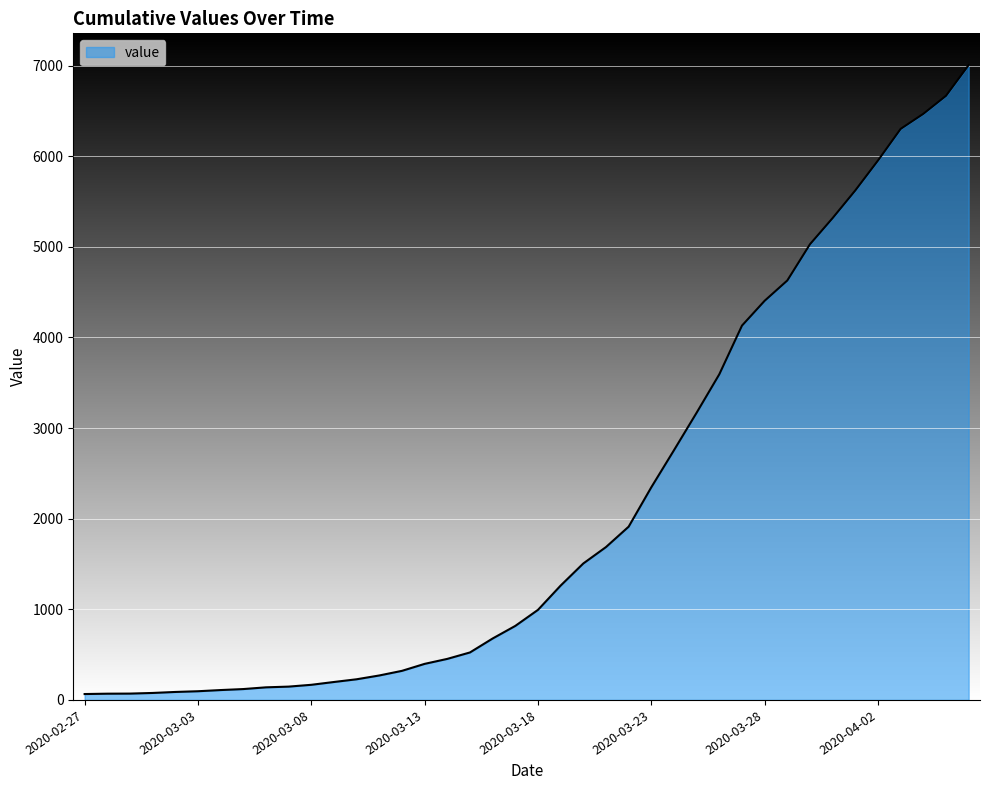

Is this an area chart (filled region under the line)?

Yes